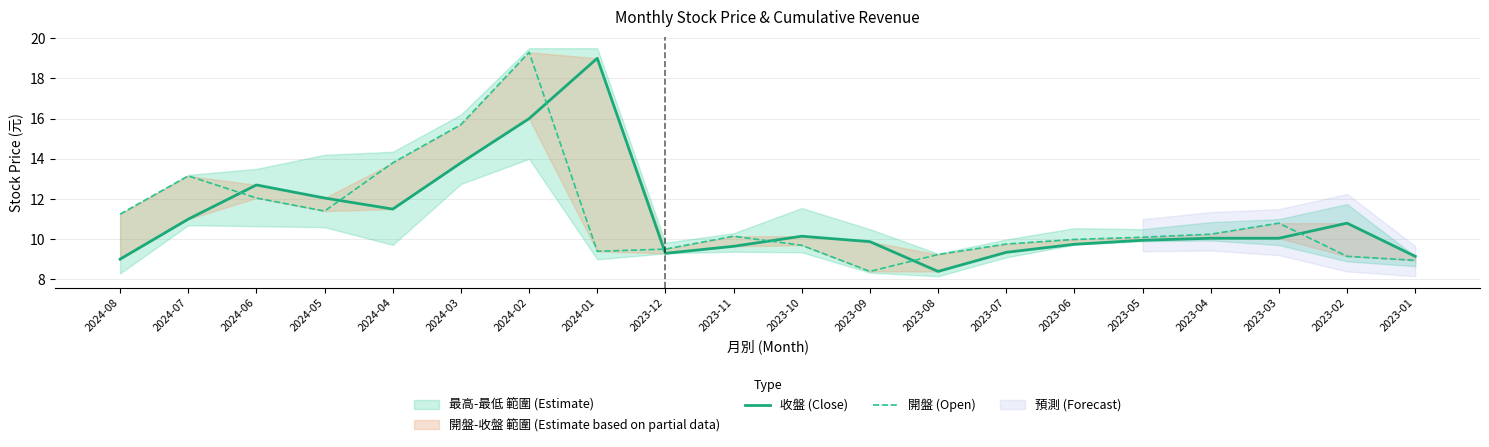

At which label does 開盤 (Open) reach its minimum?

2023-09